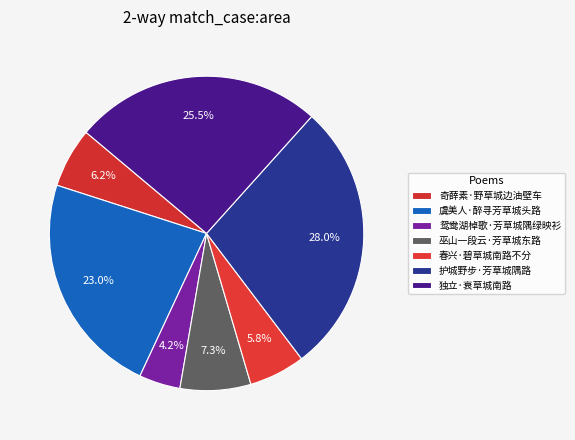

What percentage is NOT represented by 巫山一段云·芳草城东路?

92.7%